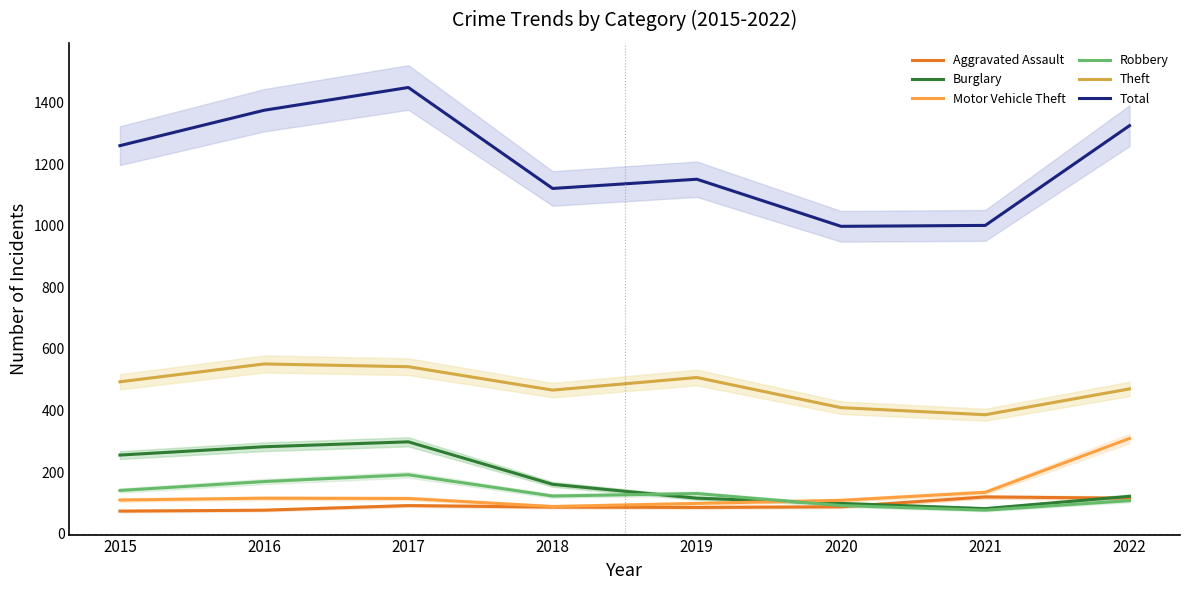

At which category does Total reach its first local valley?

2018